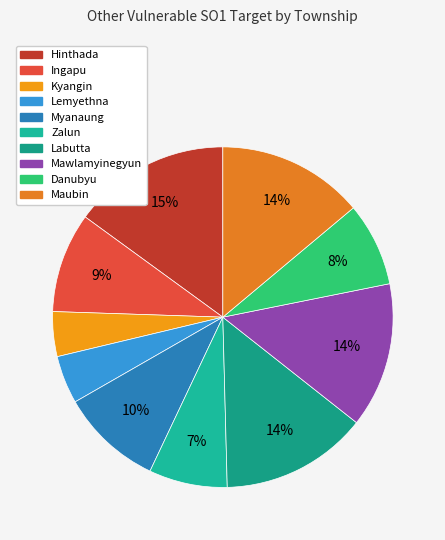

Does Kyangin represent more than half of the total?

No